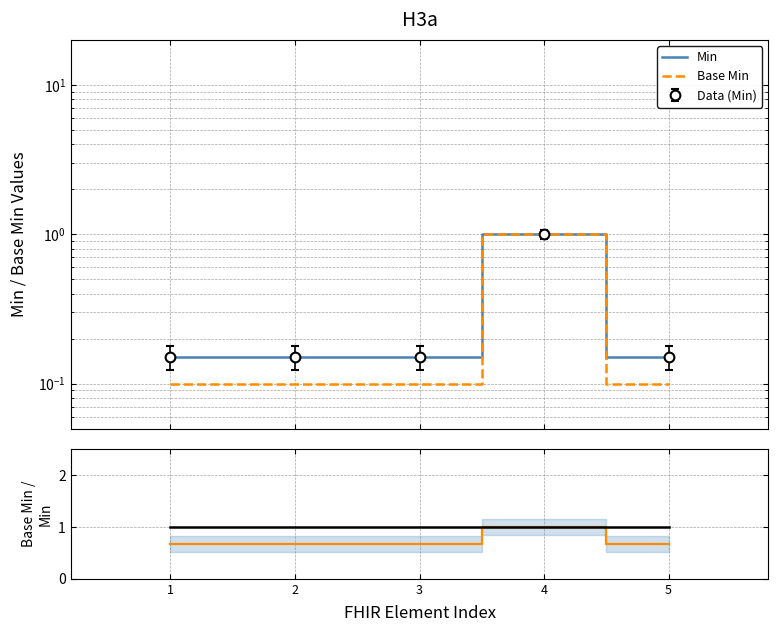

True or false: Base Min / Min and Base Min cross at least once.

False